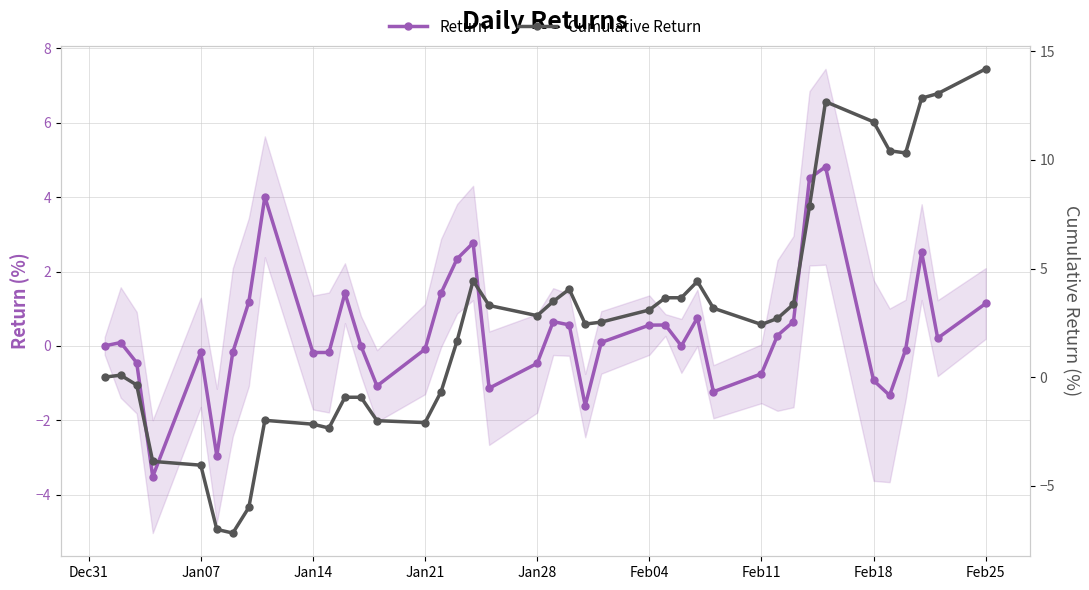

How many negative values does the Cumulative Return series have?

14